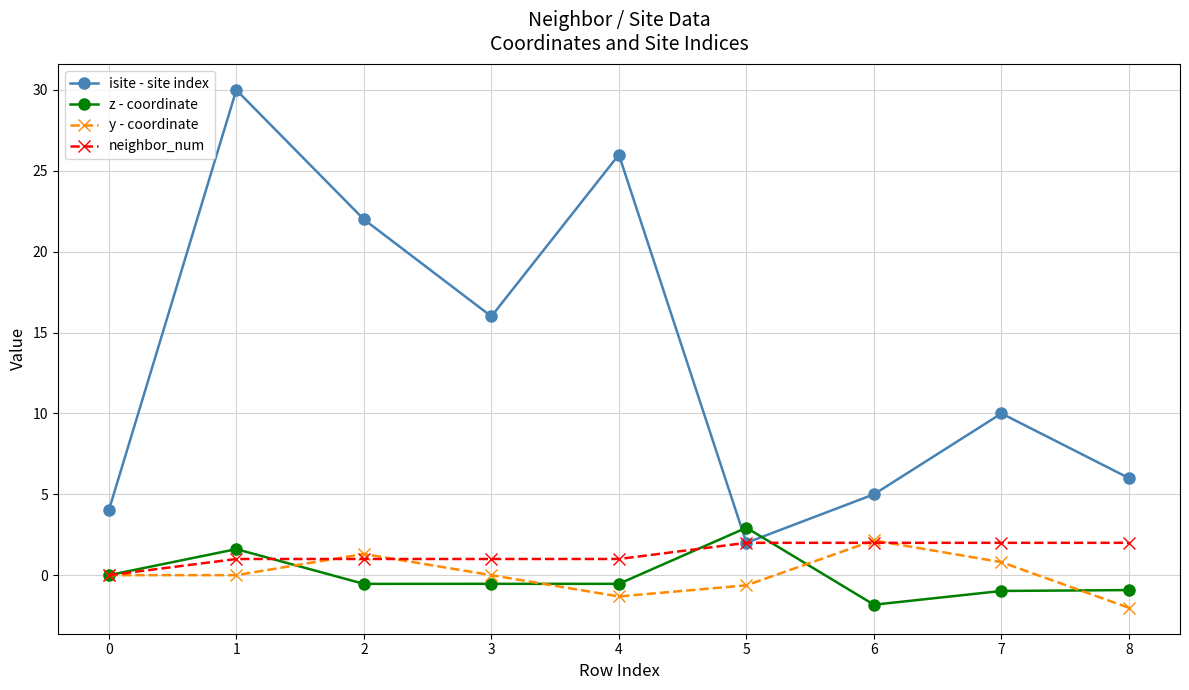

Does the chart display data point markers on the line(s)?

Yes